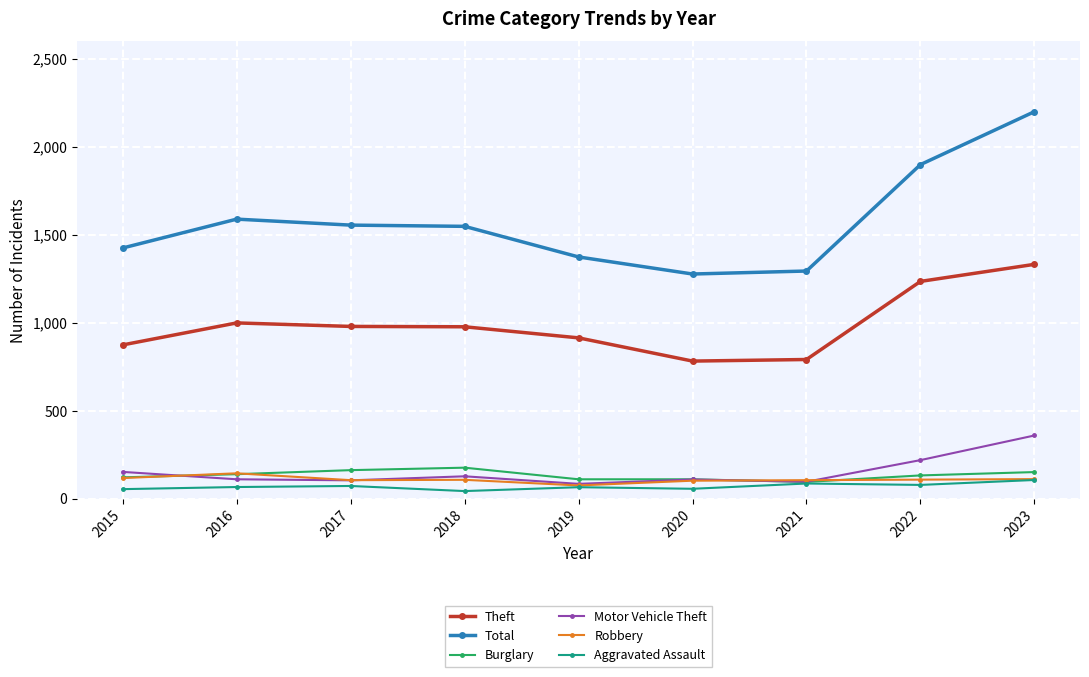

True or false: Burglary has a value of 243 at 2017.

False